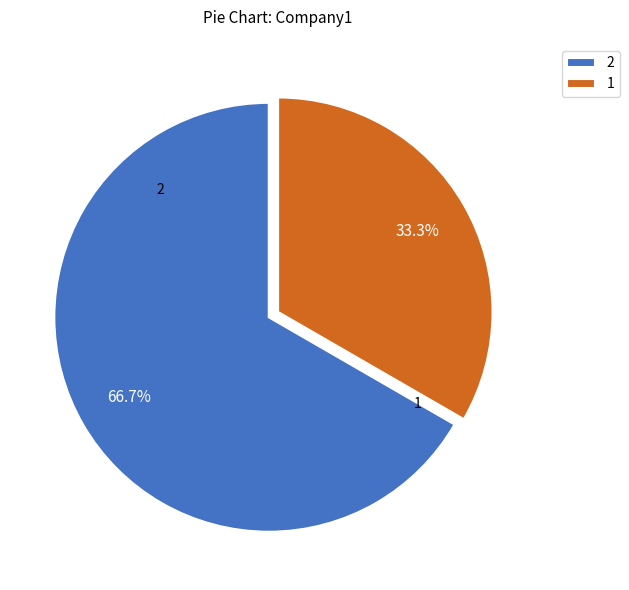

How much of the chart is everything except 2?

33.3%